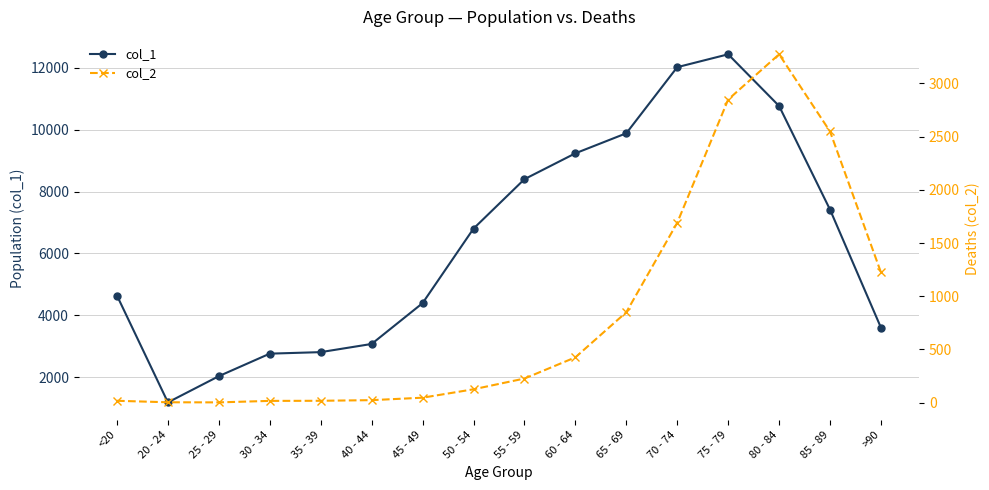

True or false: col_1 and col_2 cross at least once.

False